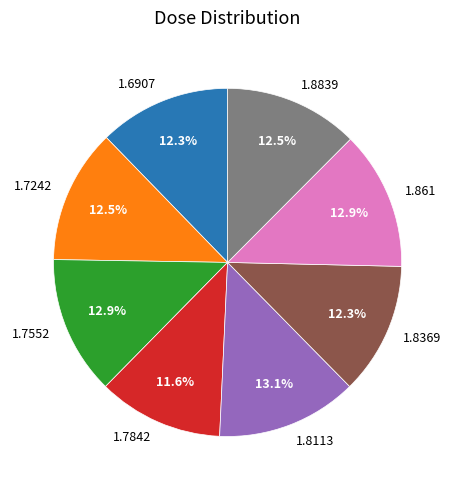

Which slice is the smallest?

1.7842